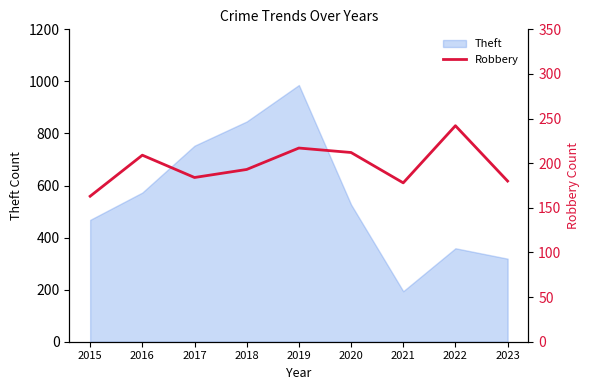

The chart shows a value of 301 at 2021. True or false?

False